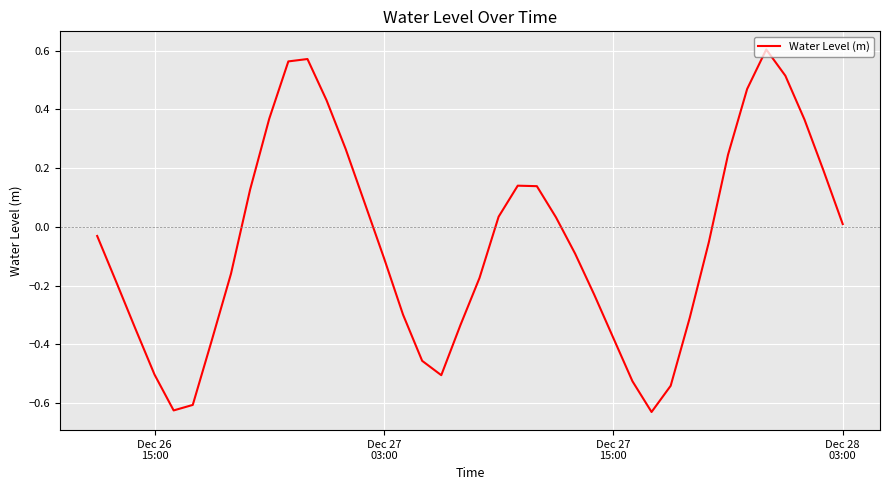

What is the difference between the maximum and minimum values?

1.2